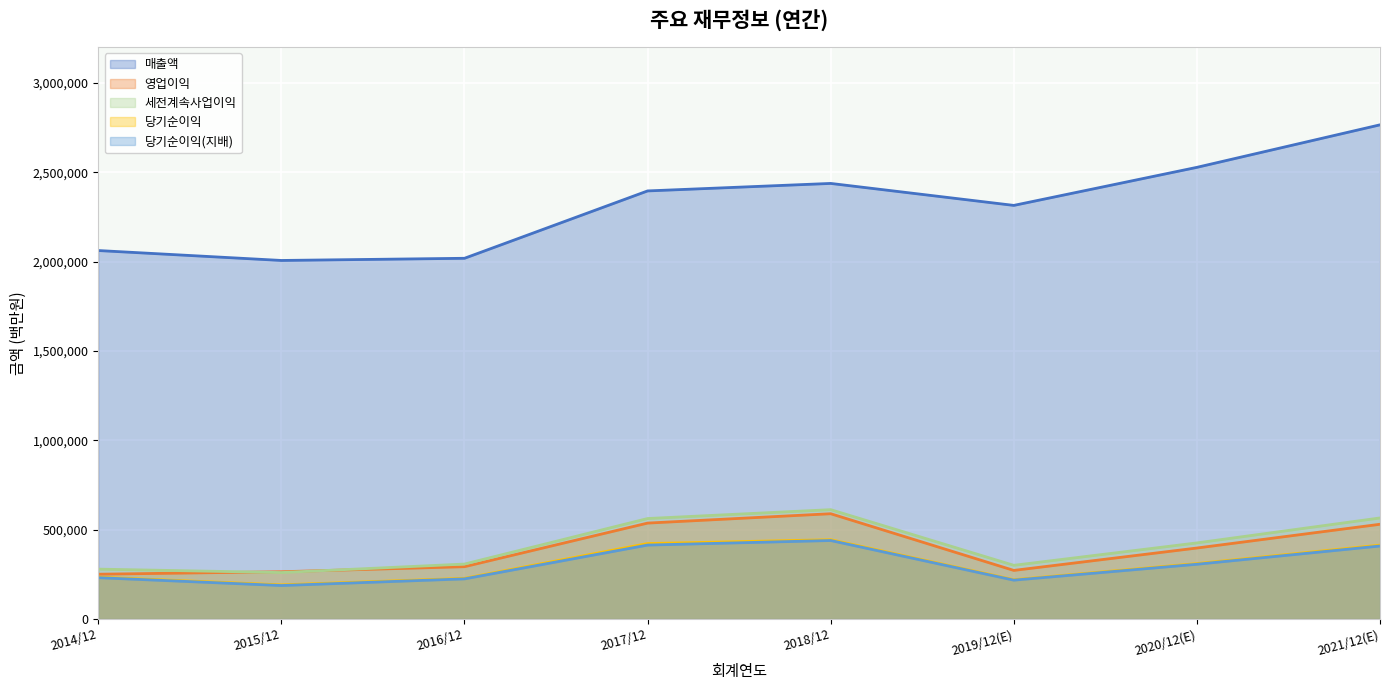

What is the label of the 4th point from the left?

2017/12